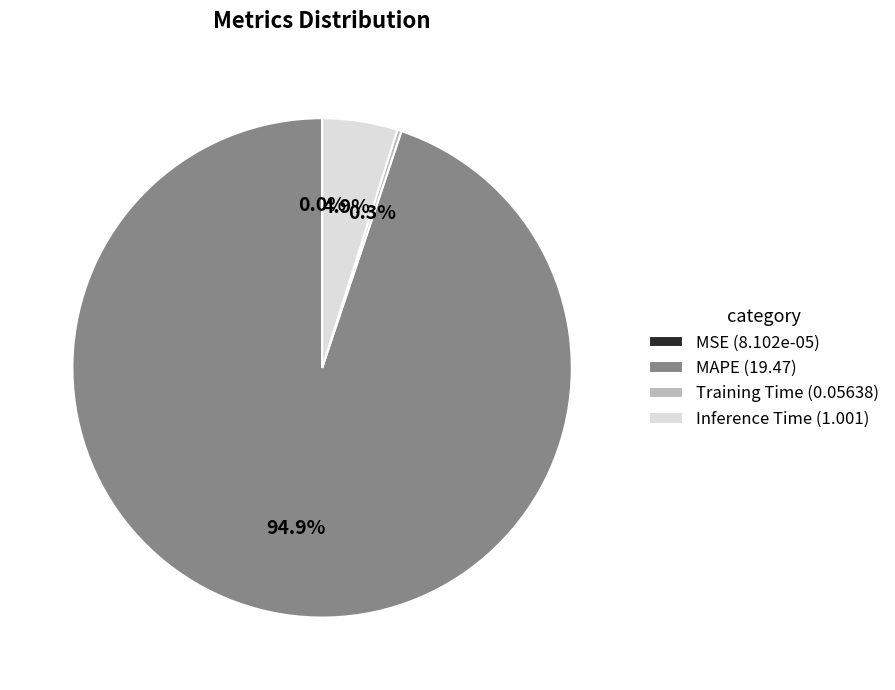

Is there a majority slice in this chart?

Yes